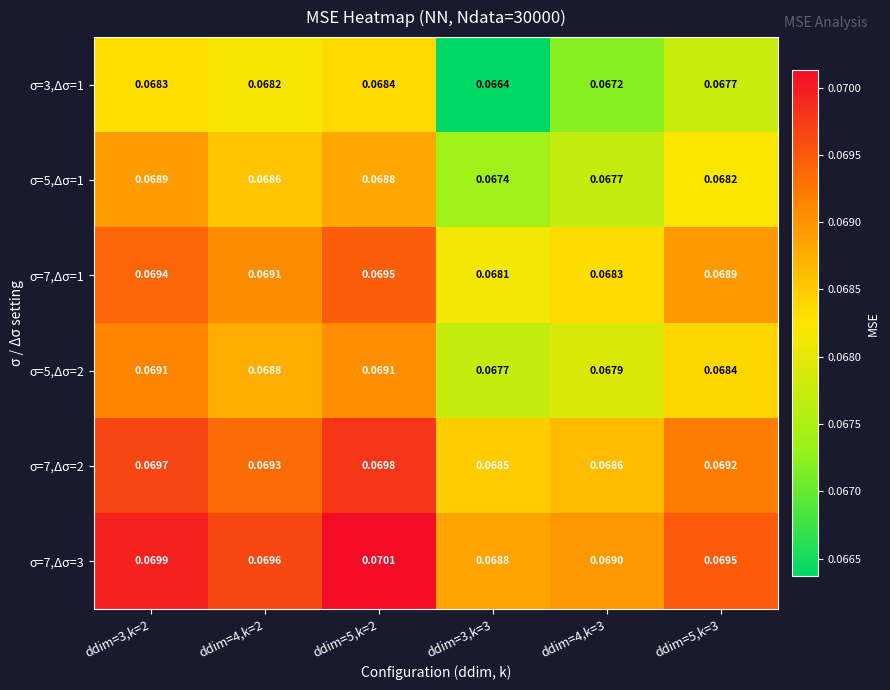

Is the value of σ=7,Δσ=1 at ddim=3,k=2 greater than the value of σ=5,Δσ=2 at ddim=3,k=2?

Yes